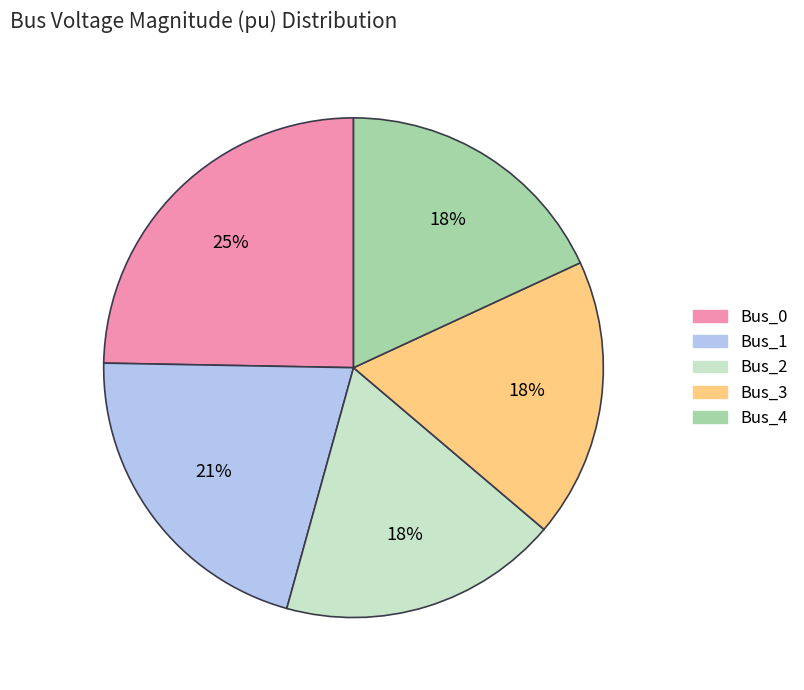

To the nearest percent, what percentage of the pie is Bus_3?

18%